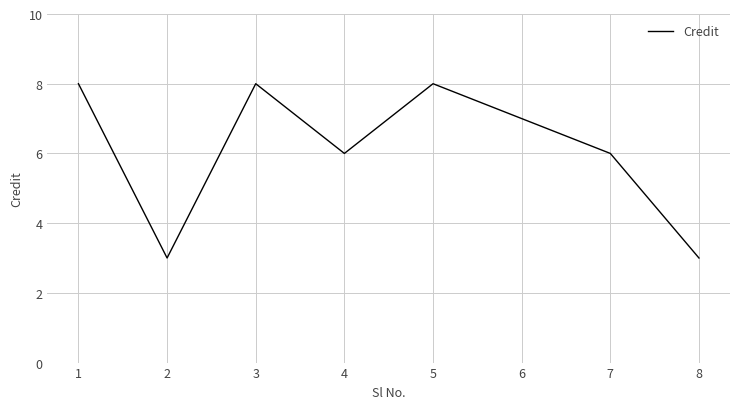

What is the difference between the values at 2 and 4?

3